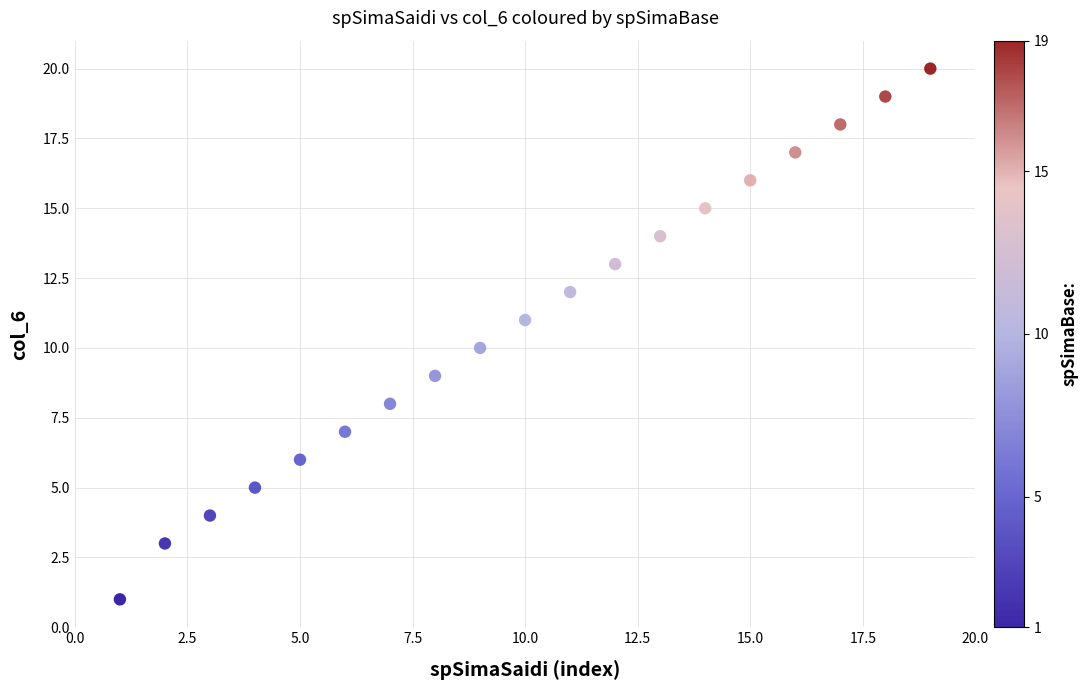

What is the range of X values (max minus min)?

18